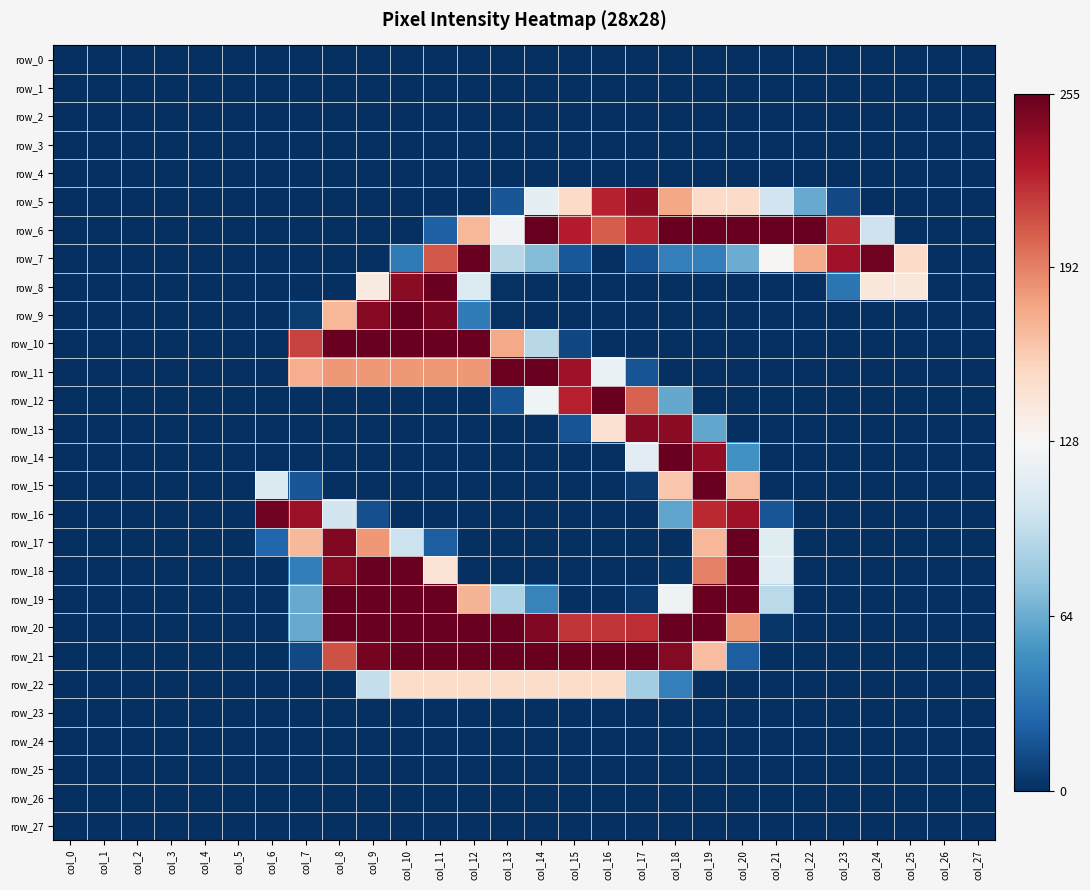

List the series in order of their peak value, highest first.

row_6, row_19, row_20, row_7, row_8, row_9, row_10, row_11, row_12, row_14, row_15, row_17, row_18, row_21, row_16, row_13, row_5, row_22, row_0, row_1, row_2, row_3, row_4, row_23, row_24, row_25, row_26, row_27